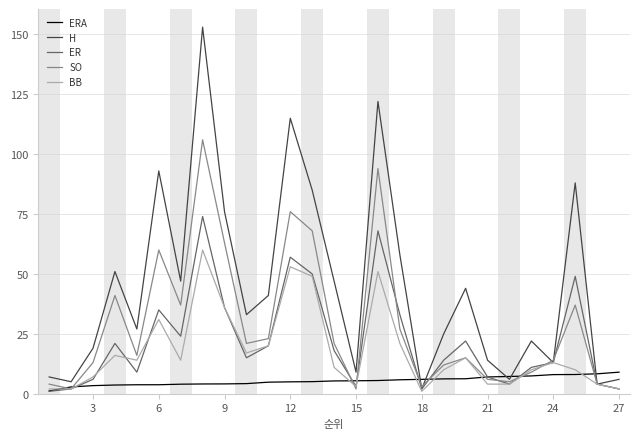

List the series in order of their peak value, lowest first.

ERA, BB, ER, SO, H